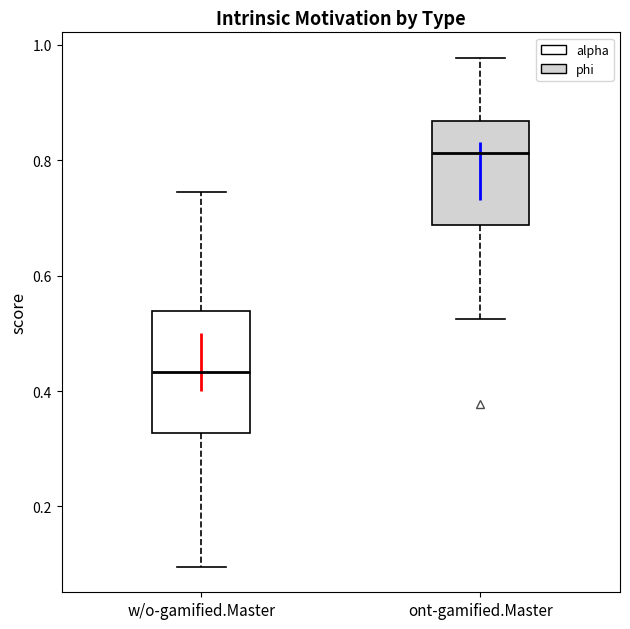

Which box has the lowest median line?

w/o-gamified.Master